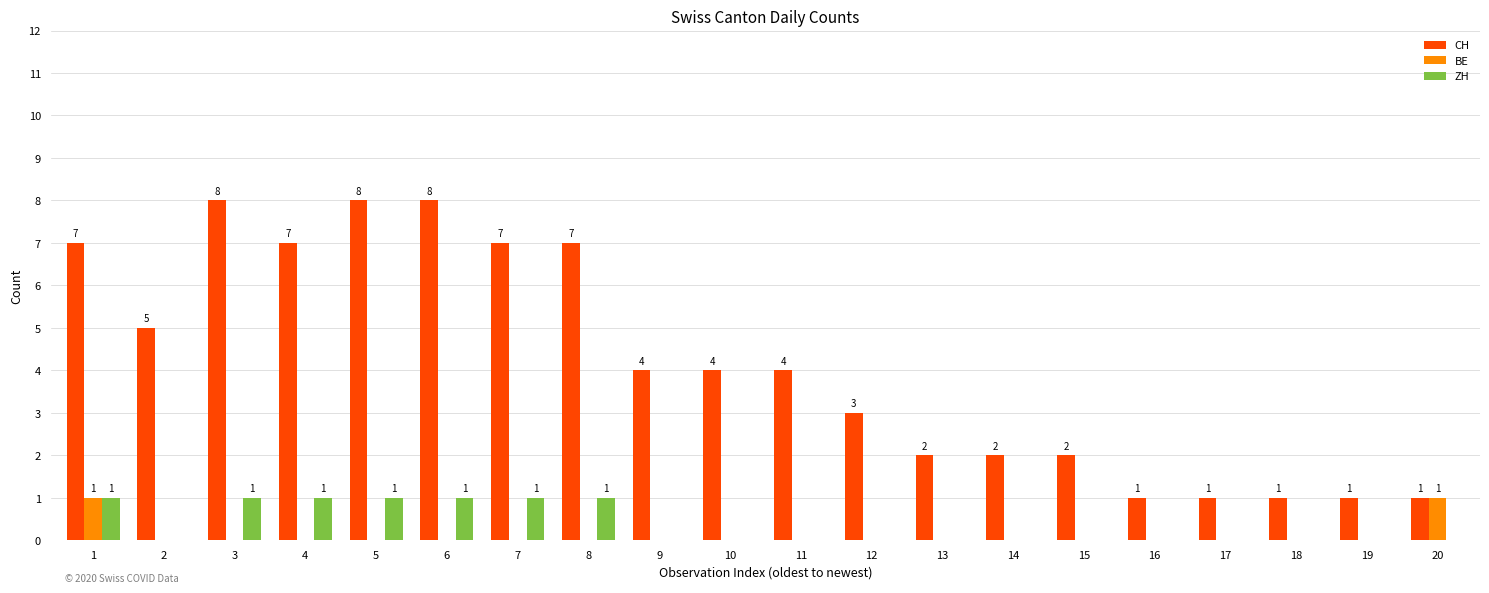

At which label does CH first exceed 4?

1